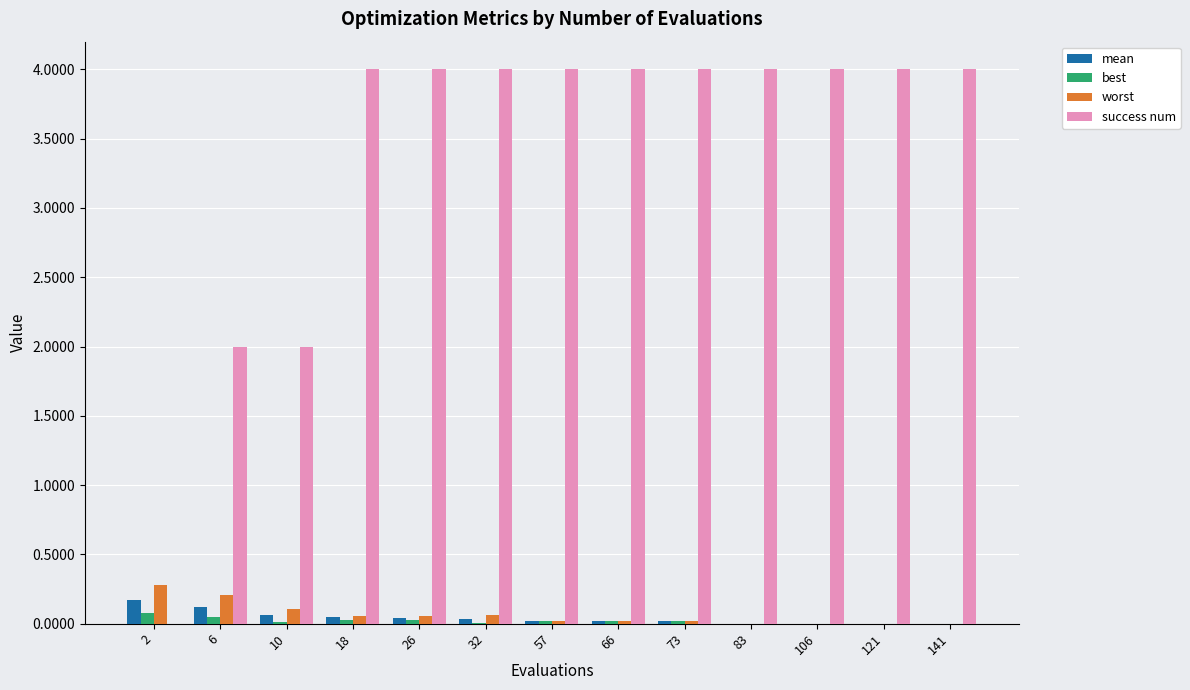

Is it true that success num equals 1.5 at 106?

False